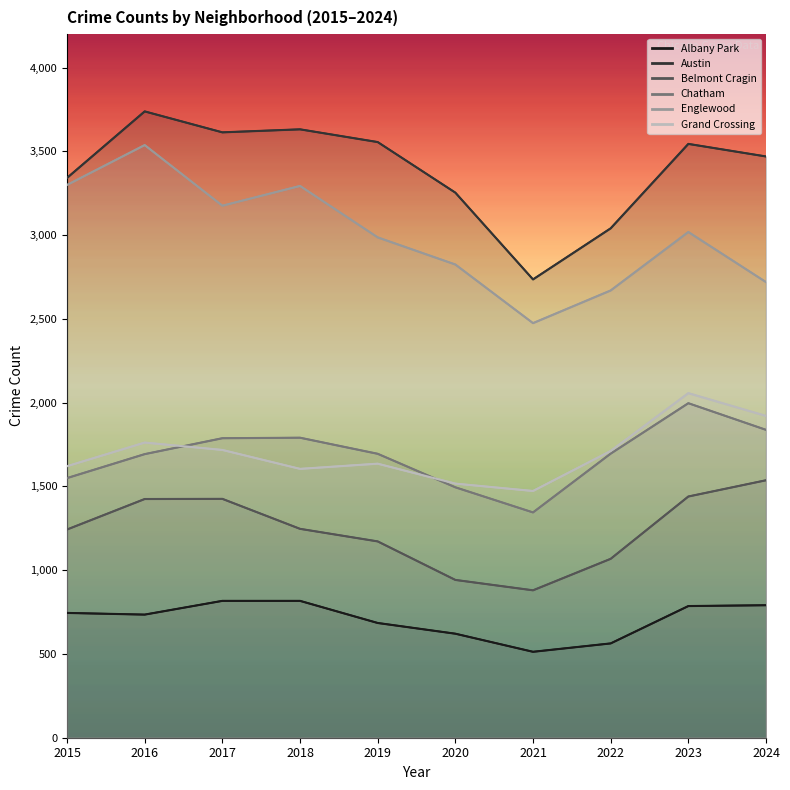

At how many categories does at least one series exceed 1220?

10